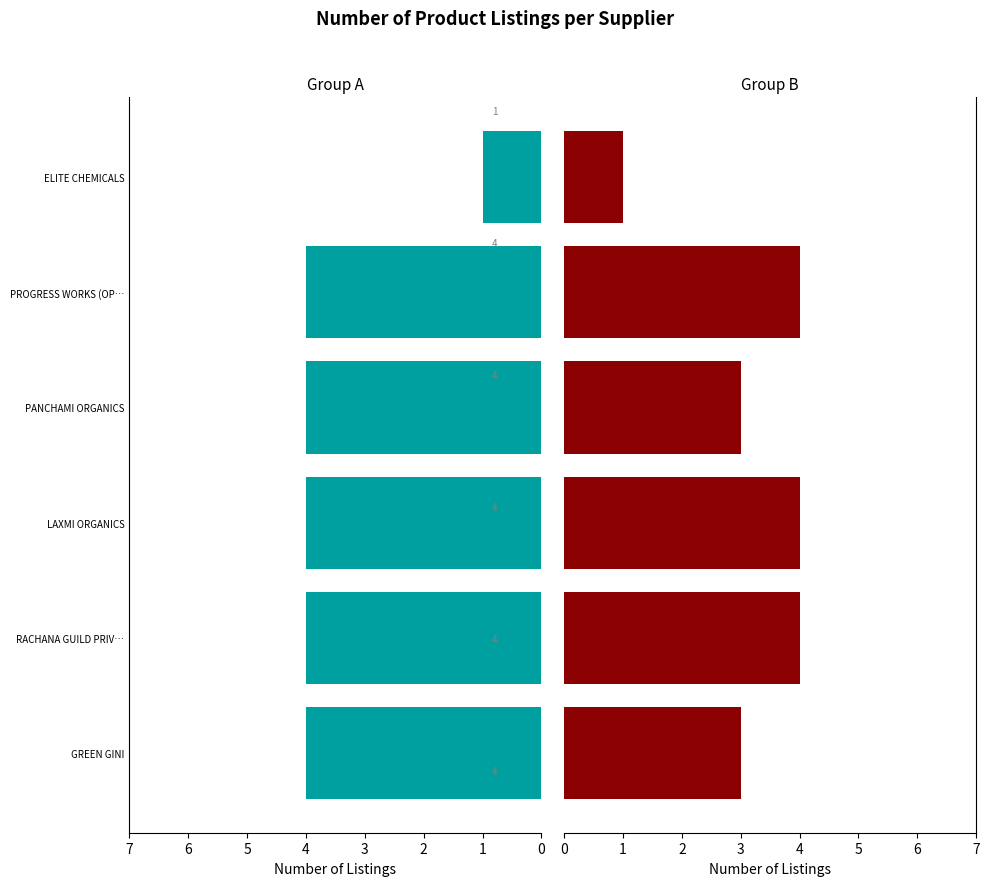

Reading left to right, list all the values displayed in this chart.

Group A: 4	4	4	4	4	1
Group B: 3	4	4	3	4	1